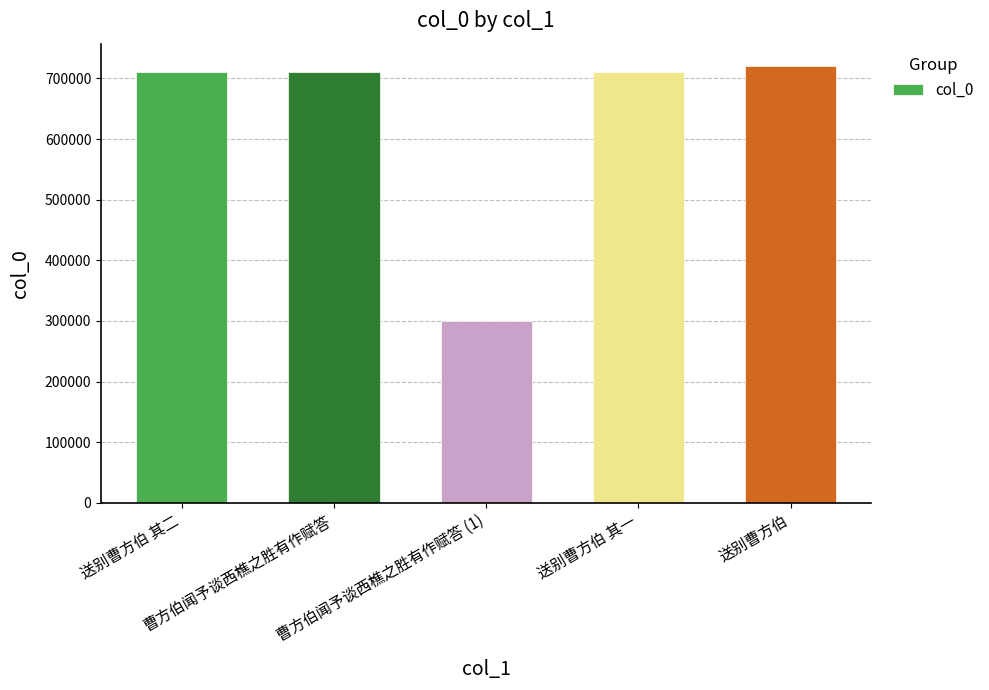

At which category does the chart reach its minimum across all series?

曹方伯闻予谈西樵之胜有作赋答 (1)